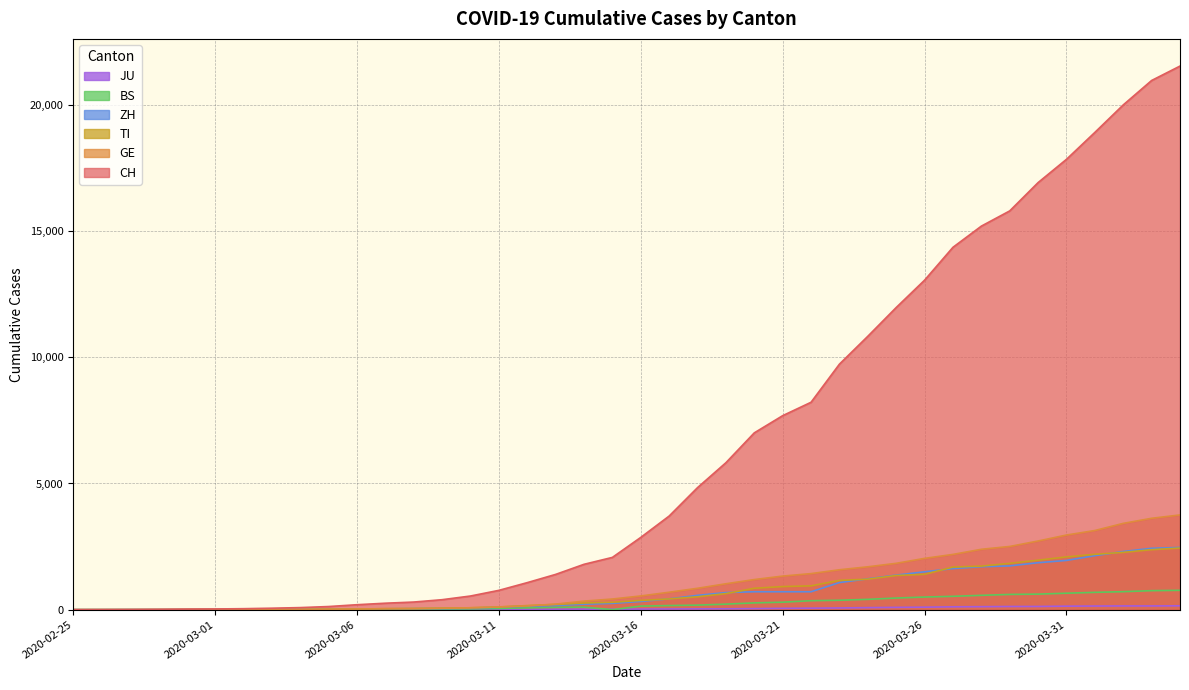

What are all the series names shown in the legend?

CH, GE, TI, ZH, BS, JU